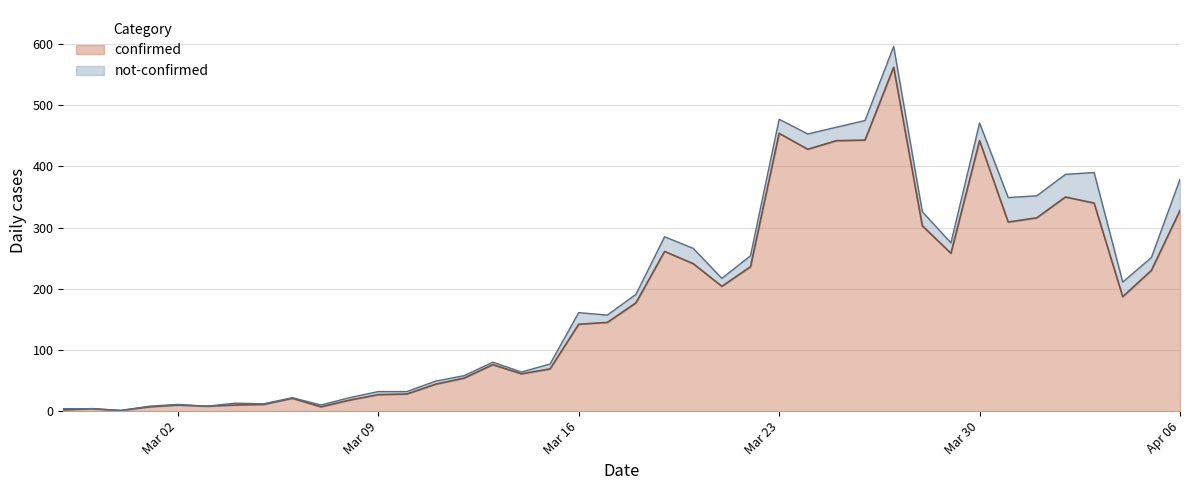

True or false: there are more than 2 points higher than both neighbors.

True